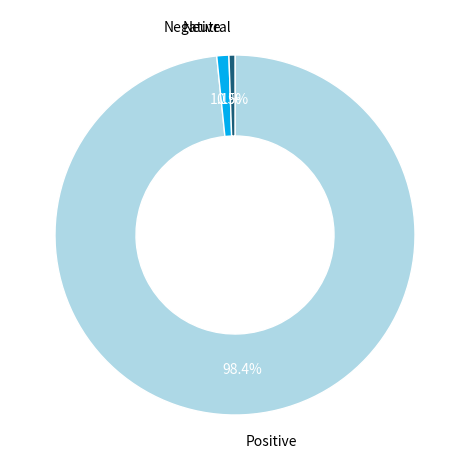

Is there a majority slice in this chart?

Yes